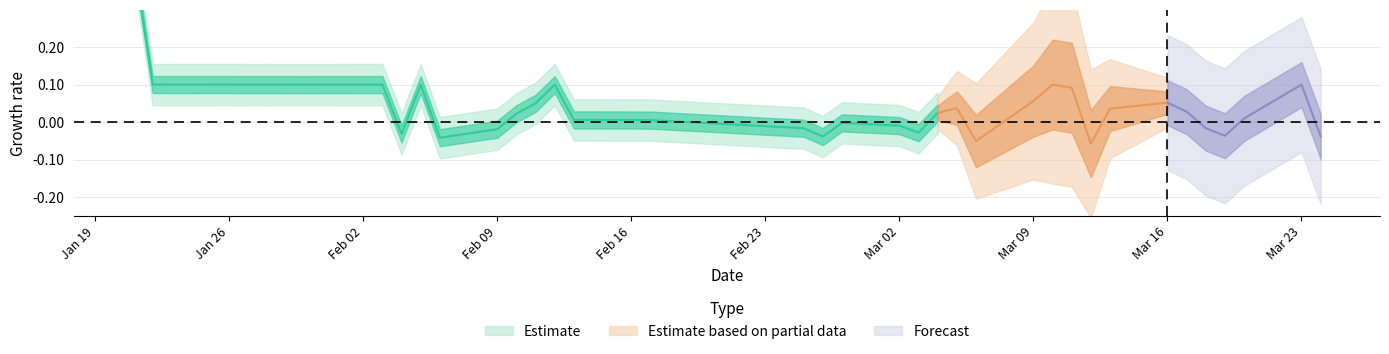

Is it true that change equals 0.0 at 8?

False